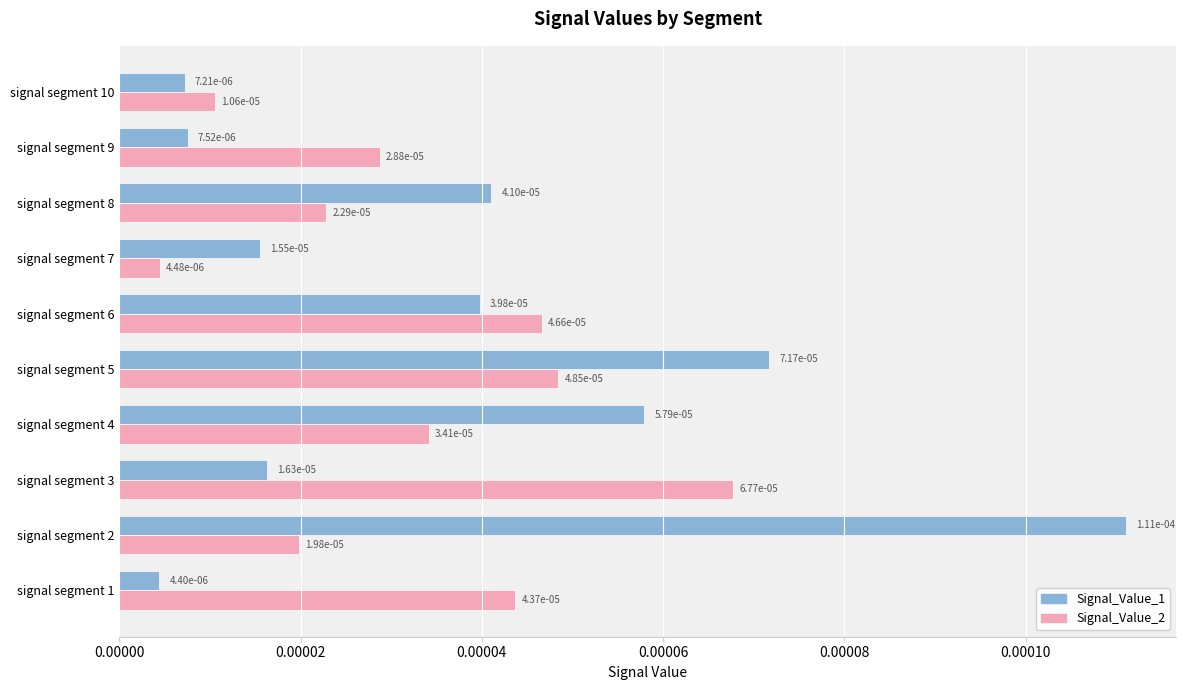

At how many categories does at least one series exceed 0?

10